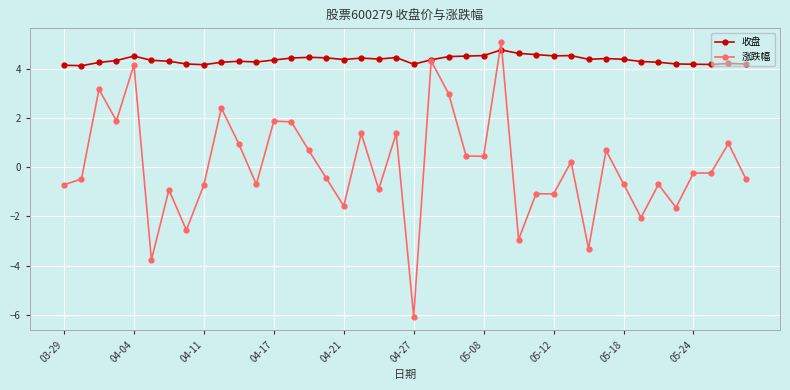

True or false: 收盘 has more than 1 points higher than both neighbors.

True